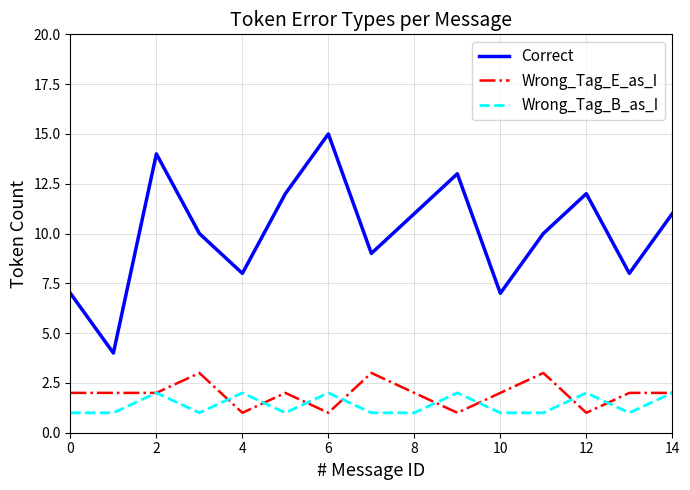

What is the difference between the maximum and minimum values in the Wrong_Tag_E_as_I series?

2